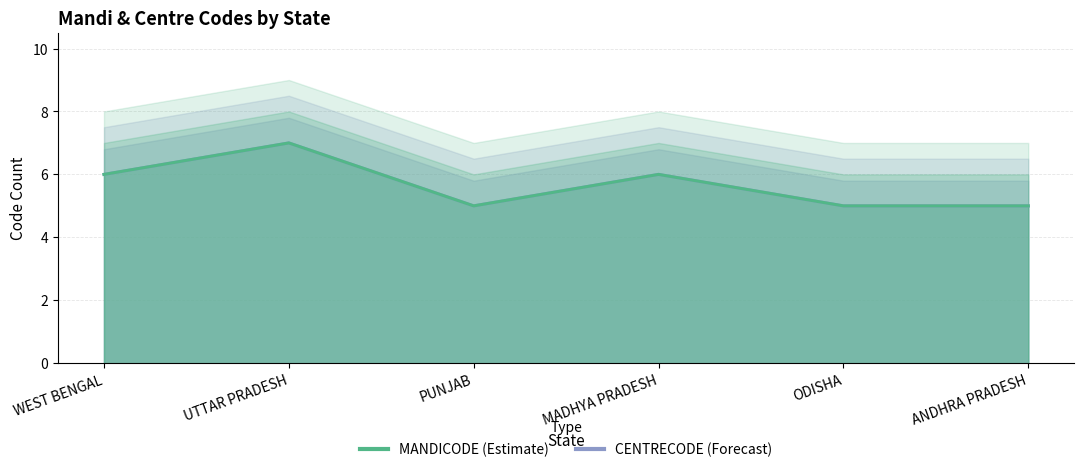

Is it true that CENTRECODE equals 1 at ANDHRA PRADESH?

False